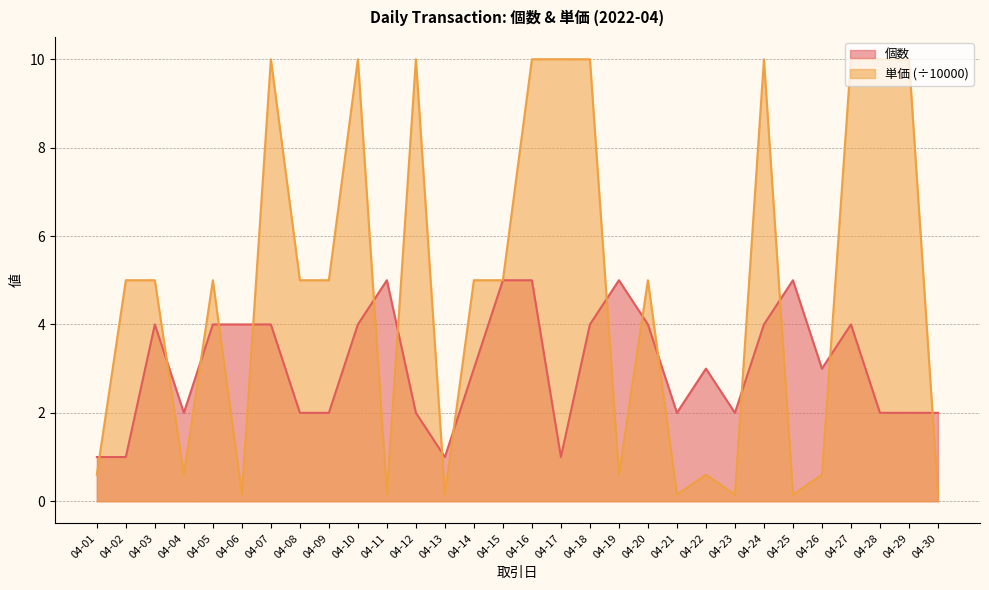

Which series ends up on top after the final intersection of 個数 and 単価?

個数